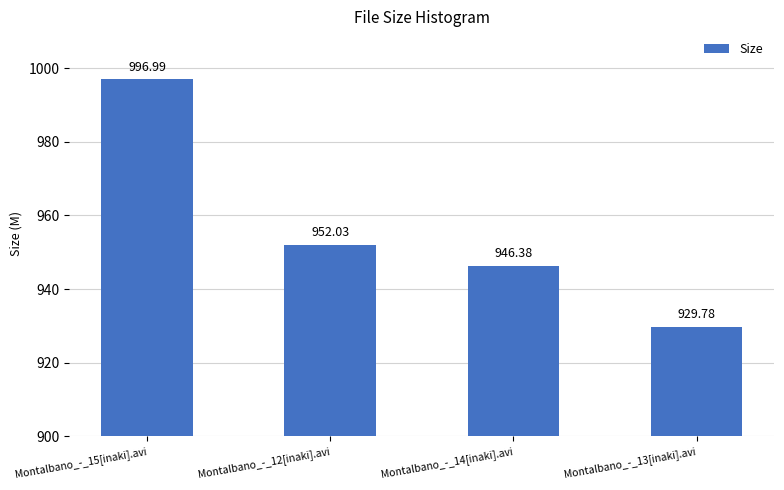

True or false: the data shows 1540.6 at Montalbano_-_12[inaki].avi.

False